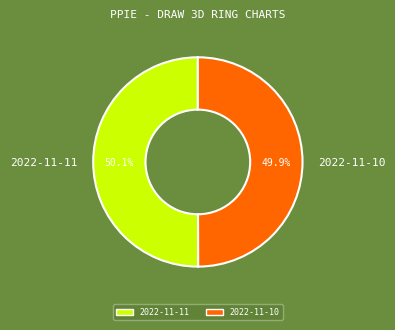

What is the ratio of the value at 2022-11-11 to the value at 2022-11-10?

1.0